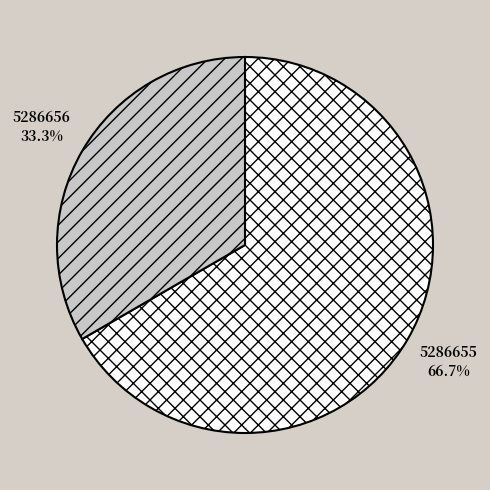

To the nearest percent, what is the difference between the 5286655 and 5286656 slice percentages?

33%